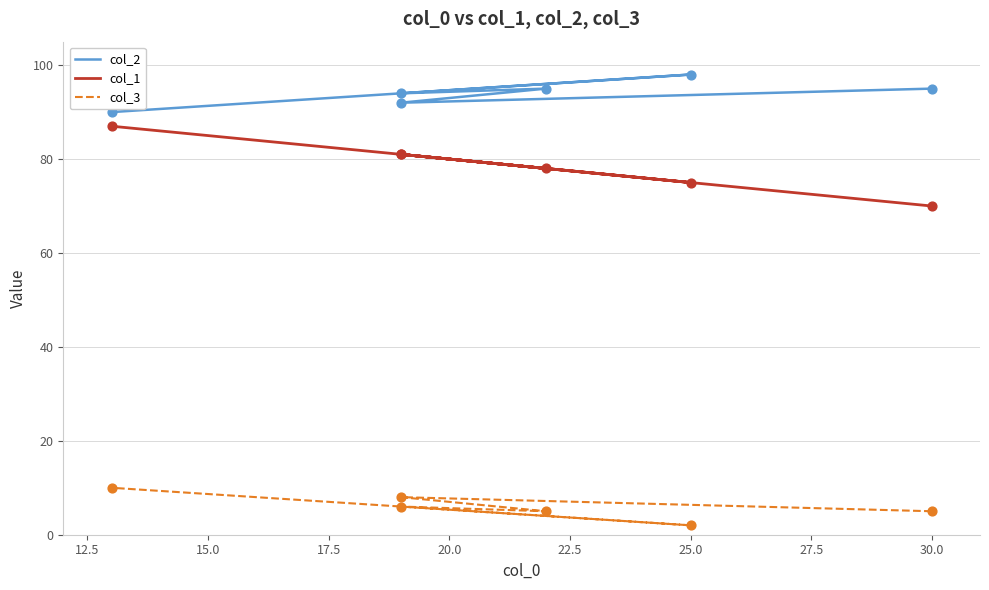

Is the value of col_1 at 20.0 greater than the value of col_2 at 17.5?

No